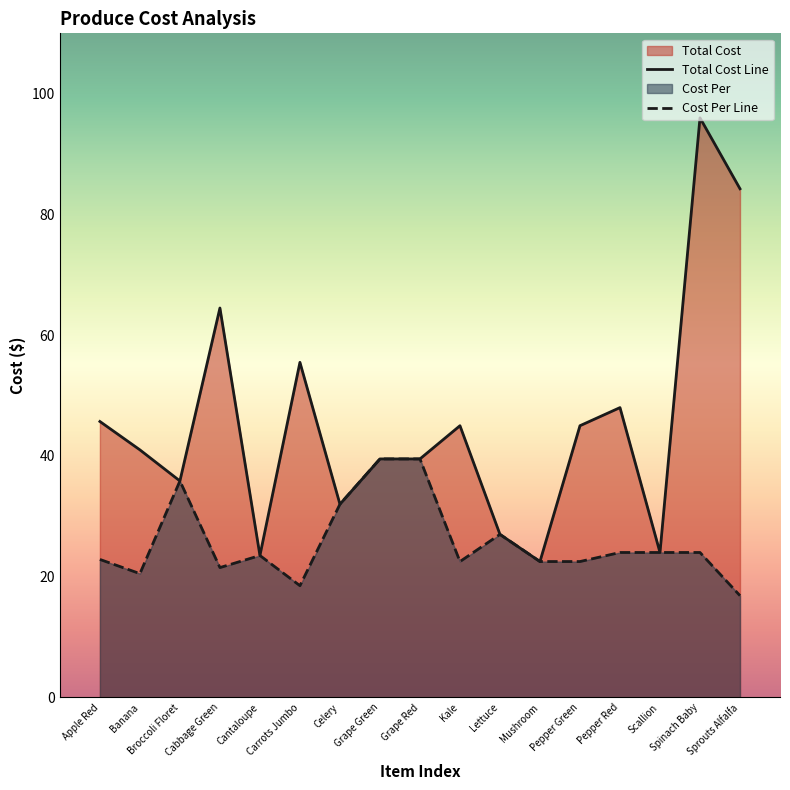

What position from the right is Apple Red?

17